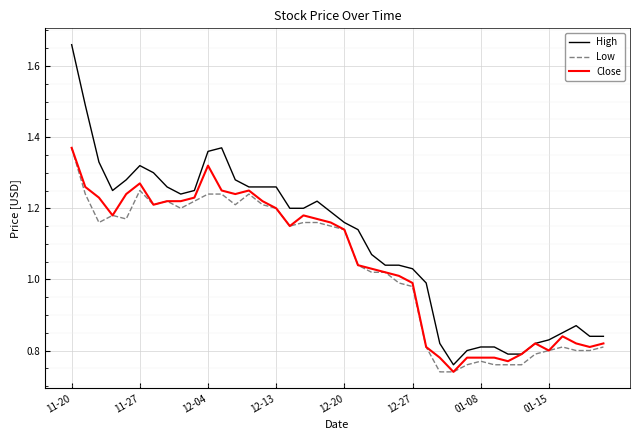

Which series has the widest spread of values?

High